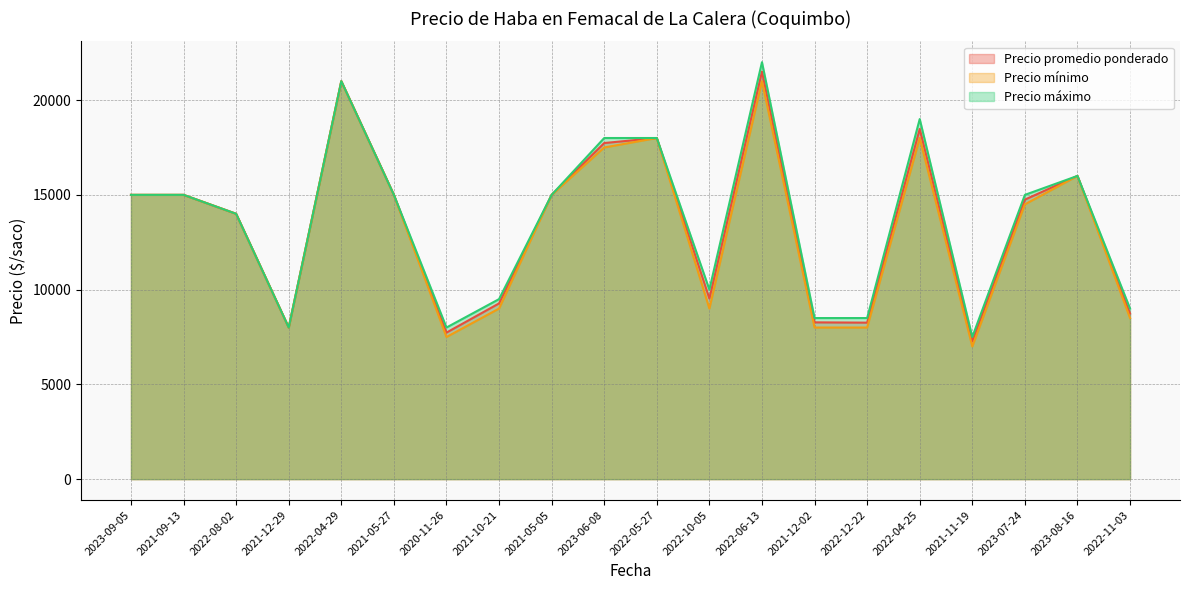

True or false: Precio máximo and Precio mínimo intersect in this chart.

False